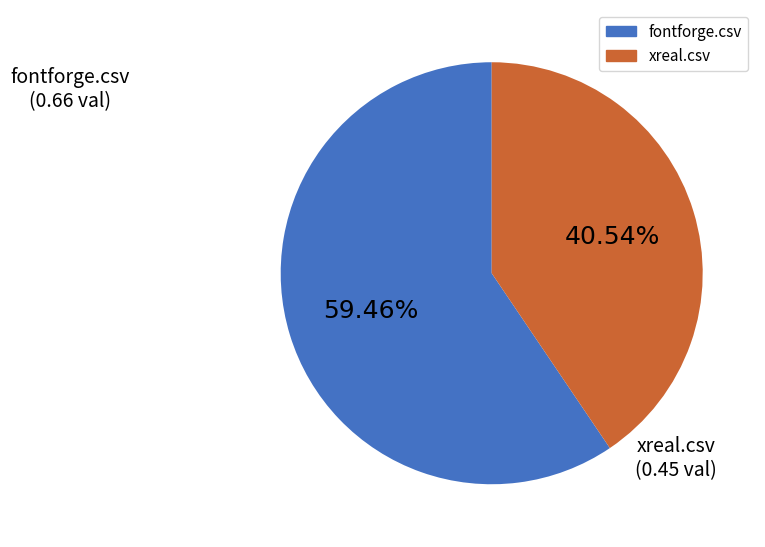

How many segments does this pie chart have?

2